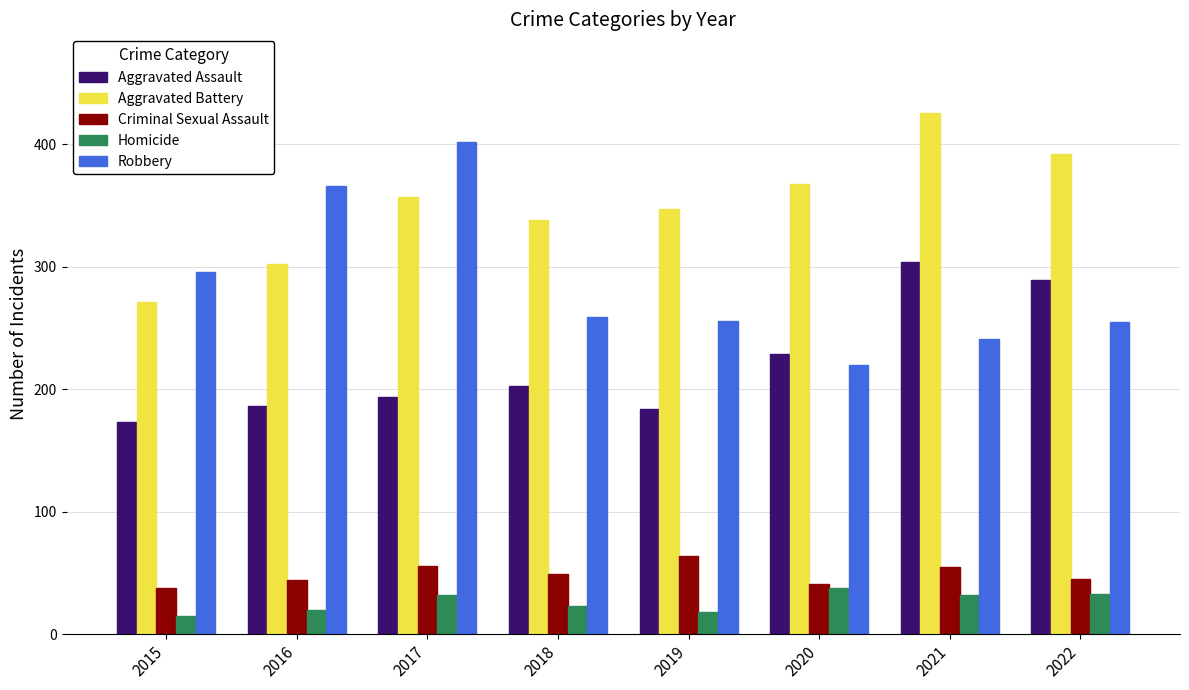

List the labels in order of Aggravated Battery value, smallest first.

2015, 2016, 2018, 2019, 2017, 2020, 2022, 2021